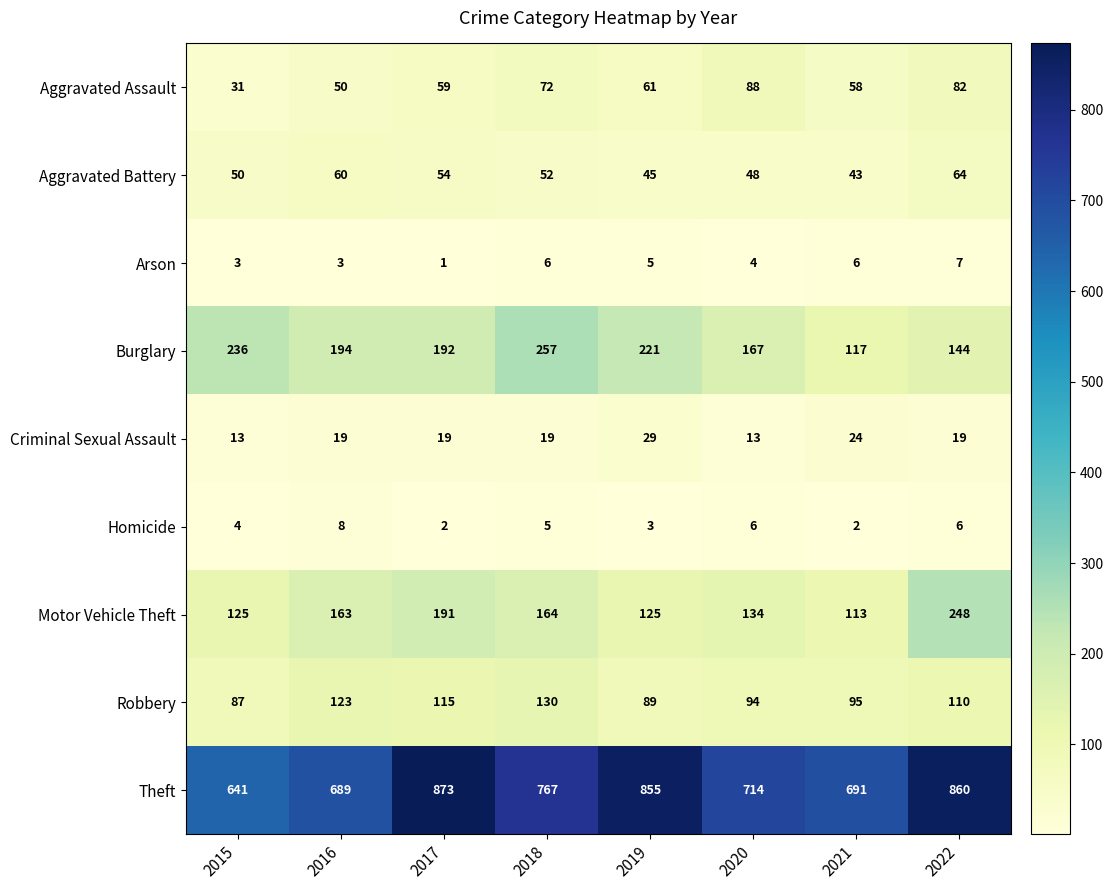

Which series has the largest total across all categories?

Theft